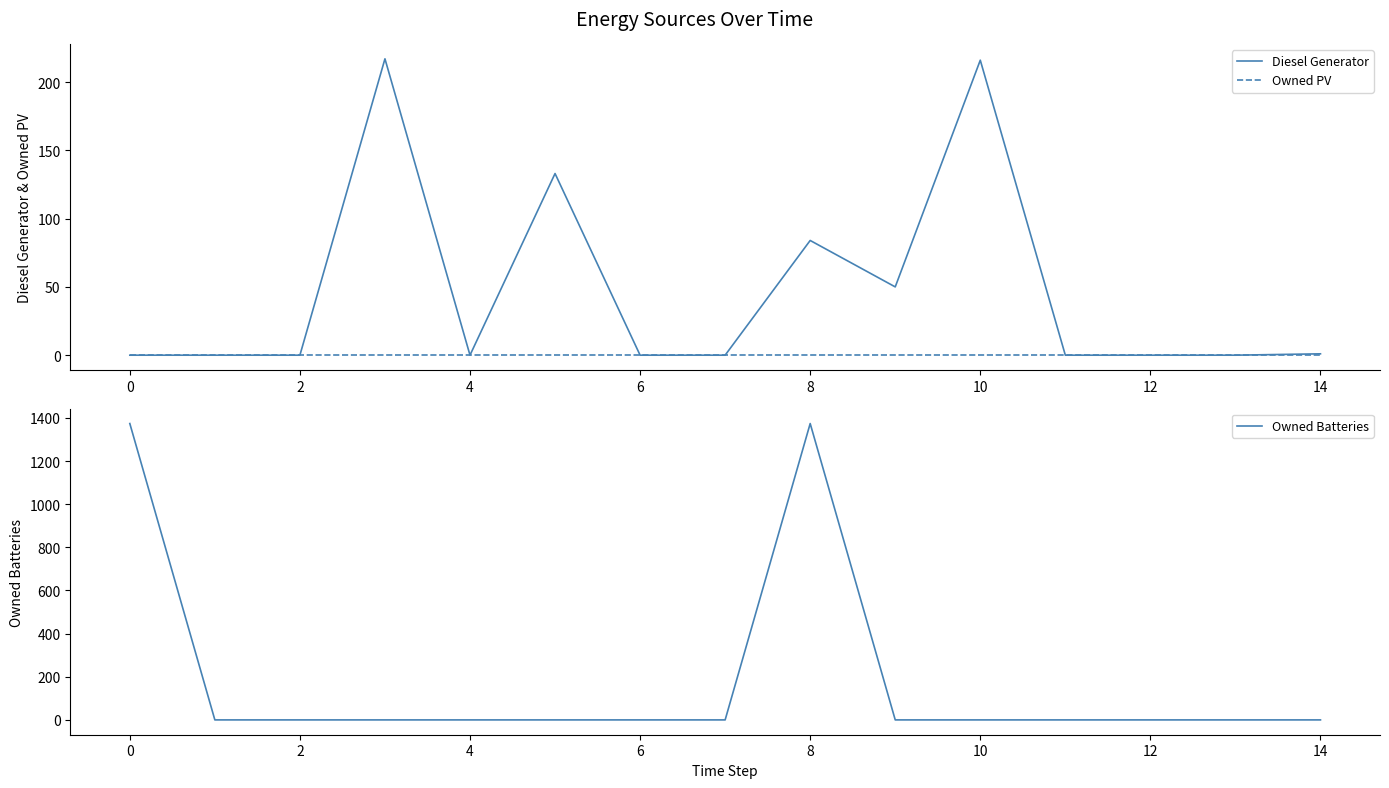

True or false: Owned Batteries and Owned PV cross at least once.

False